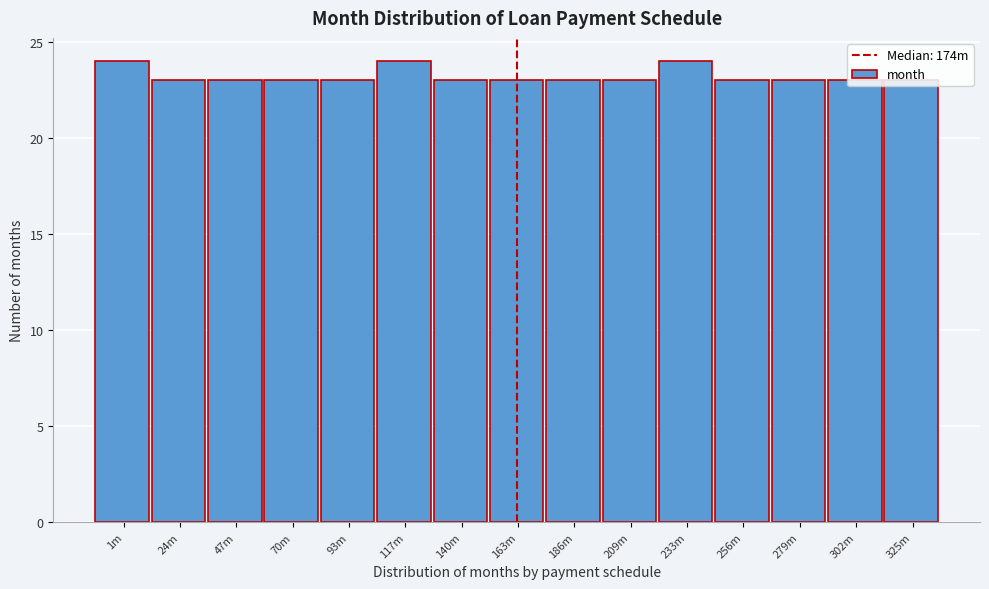

What is the change in value from 47m to 117m?

+1